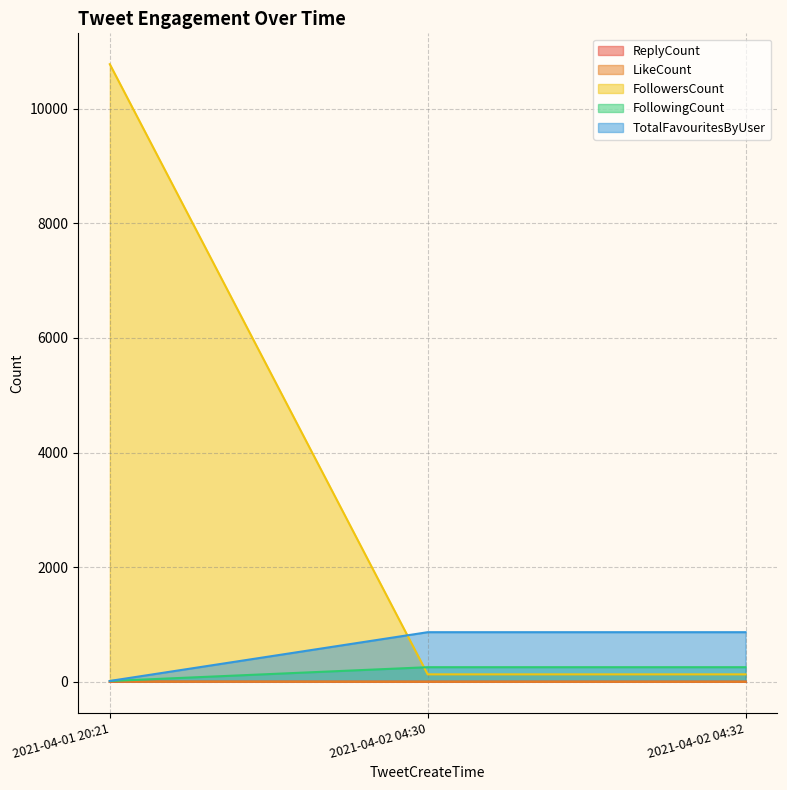

At how many categories does at least one series exceed 5975?

1